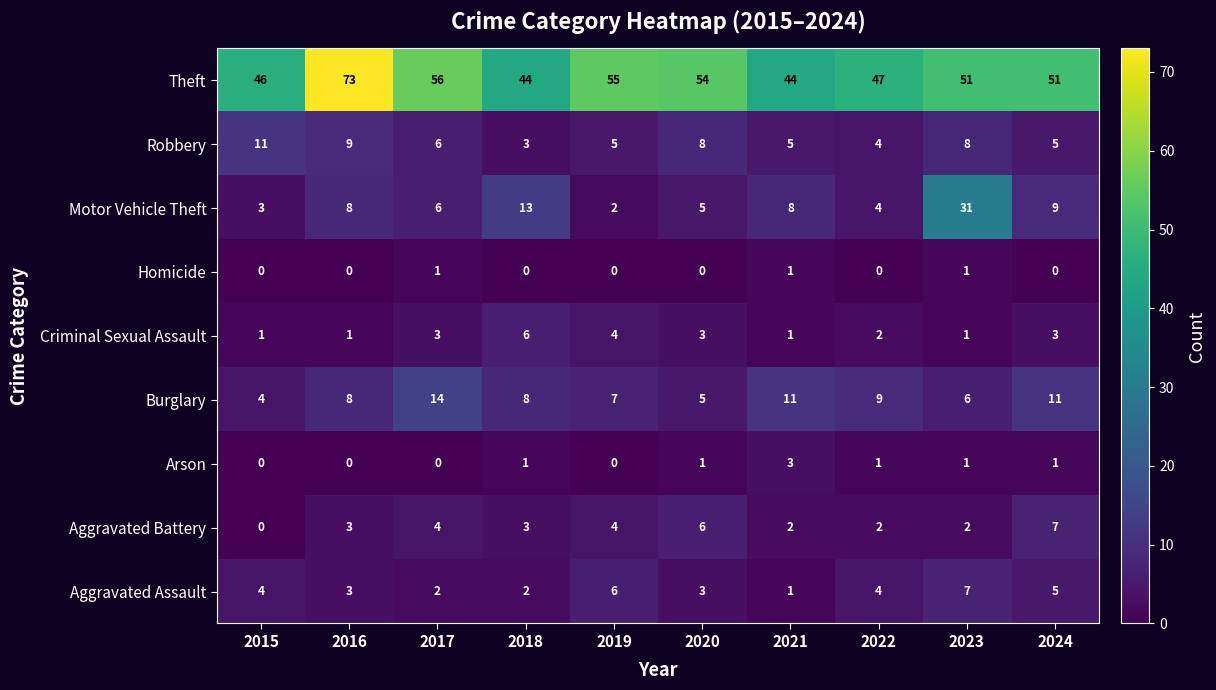

True or false: Motor Vehicle Theft has a value of 4 at 2021.

False